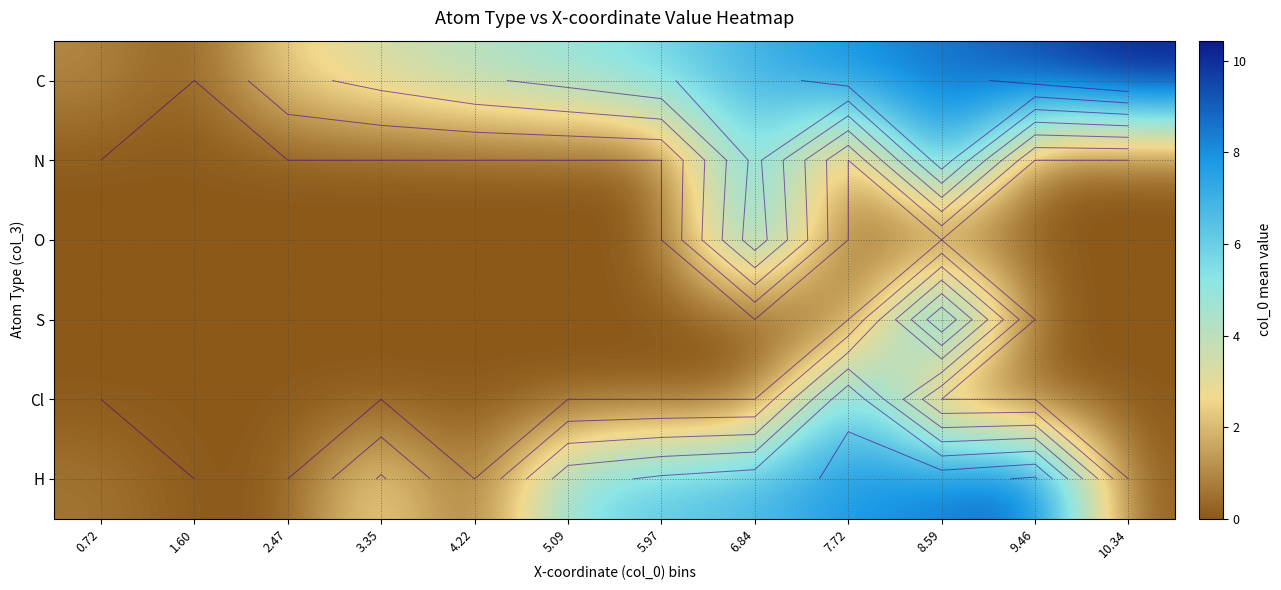

What is the sum of all O values?

6.9